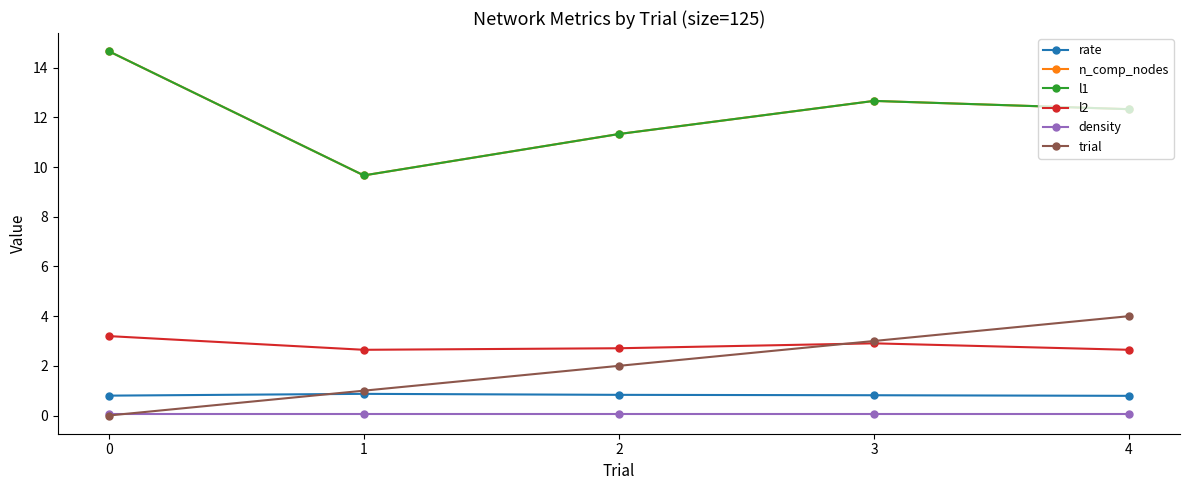

True or false: density has more than 1 points higher than both neighbors.

False